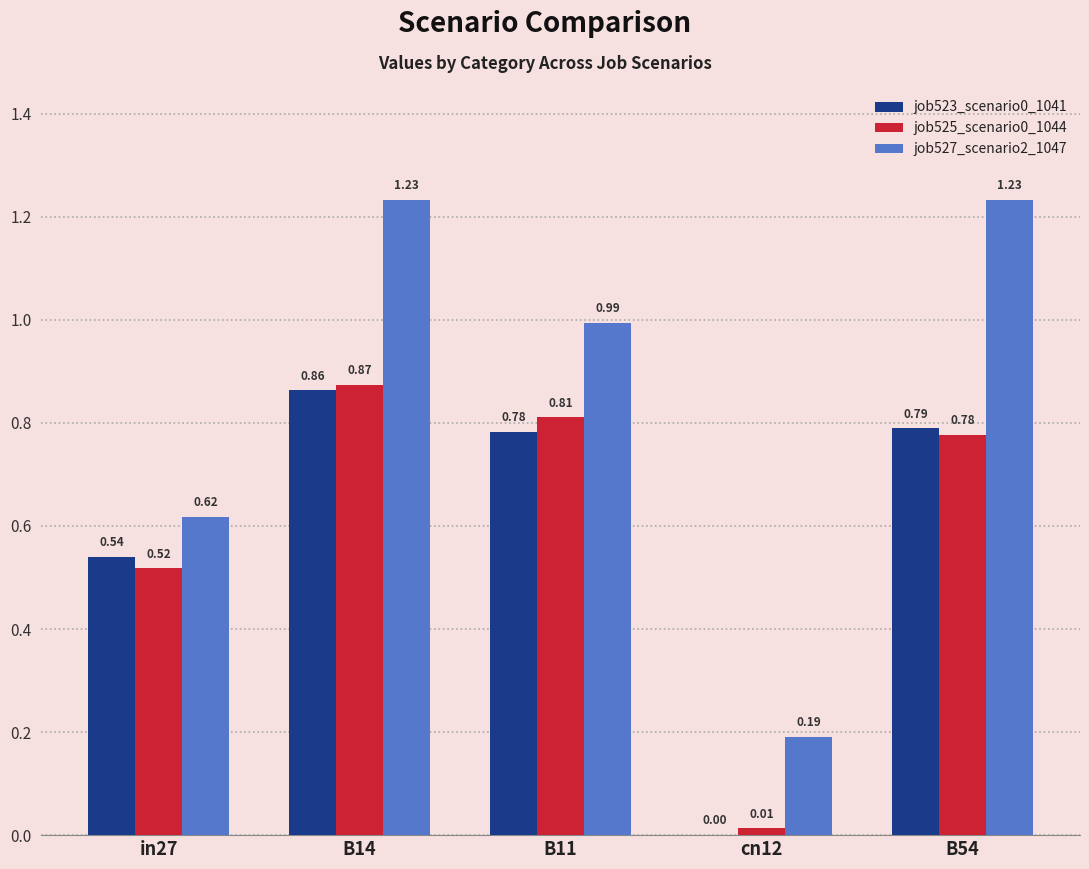

What is the sum of all job525_scenario0_1044 values?

3.0